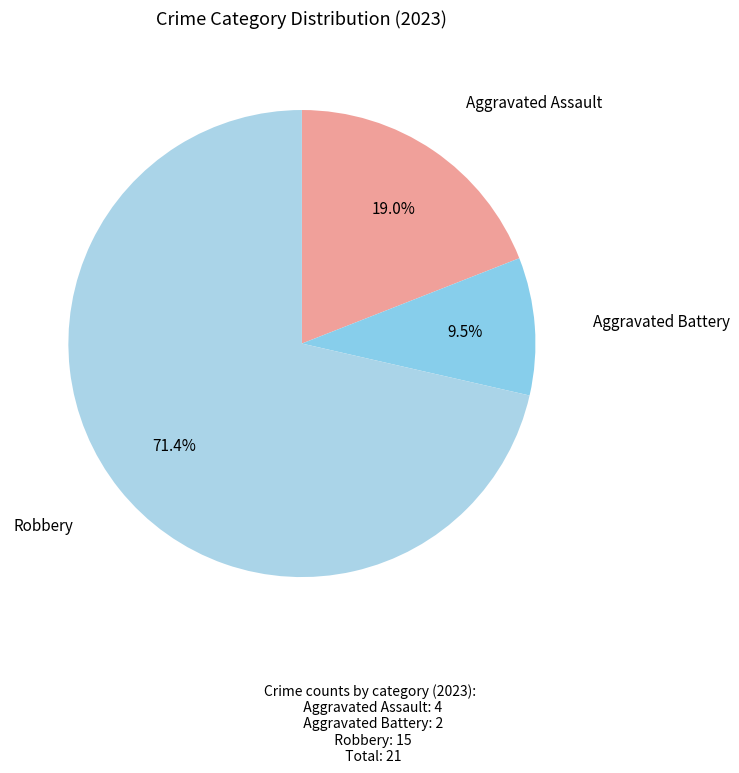

Rank the categories by value from lowest to highest.

Aggravated Battery, Aggravated Assault, Robbery